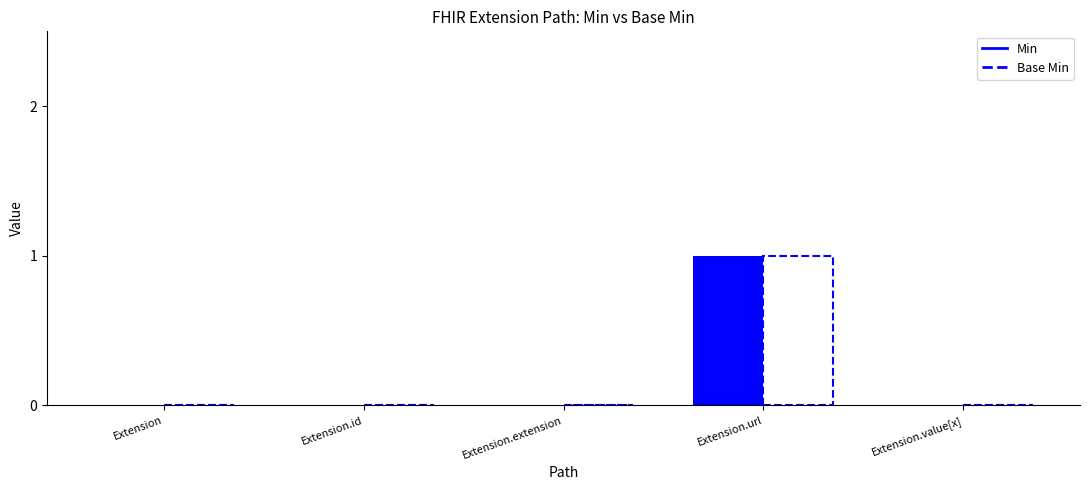

At which category is the sum across all series the highest?

Extension.url